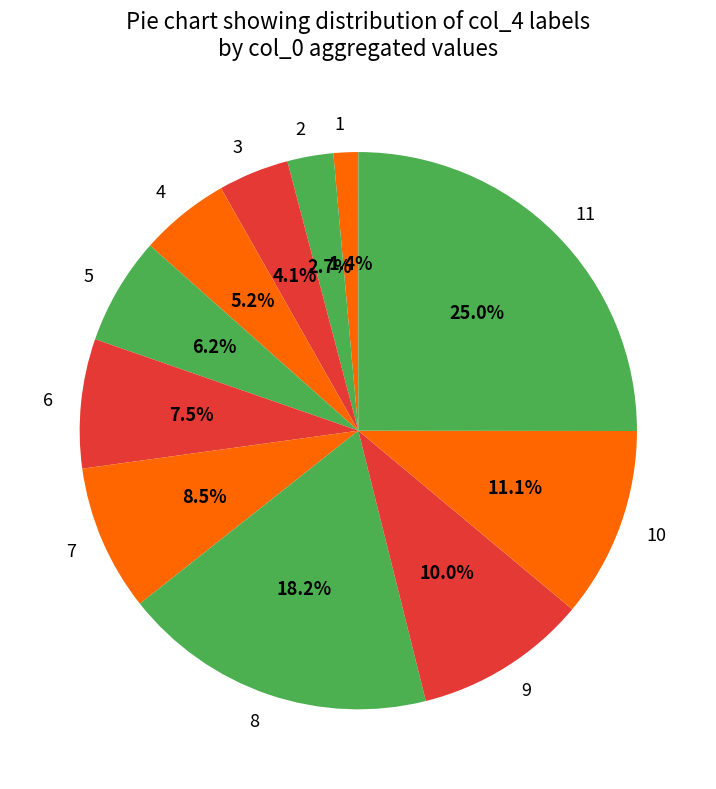

Is it true that 4 is 5% of the pie?

True